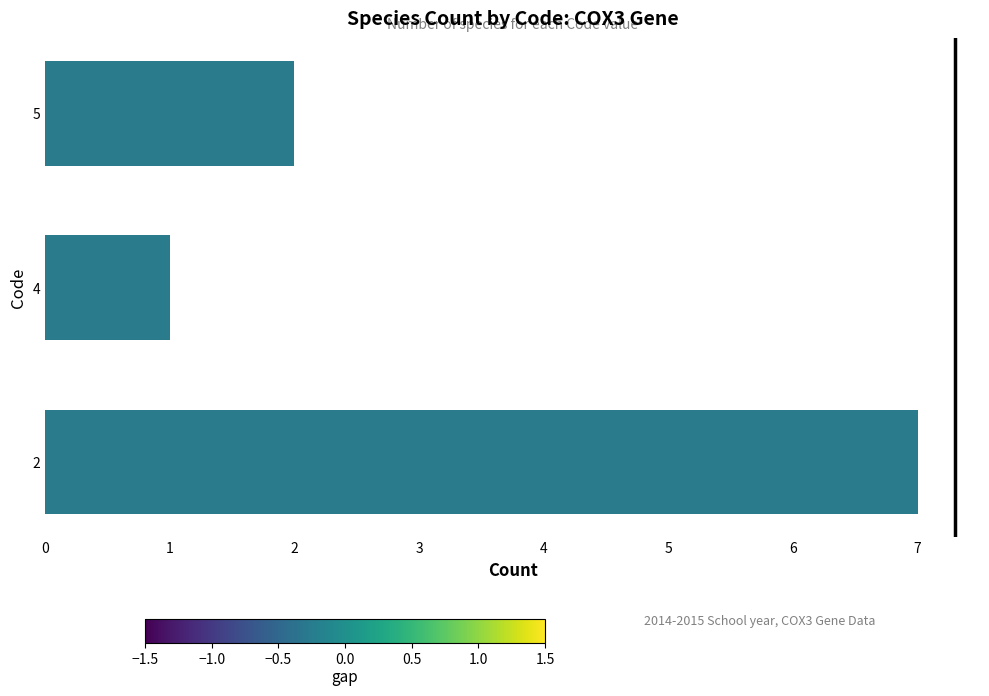

Is it true that the value at 2 is 1?

False